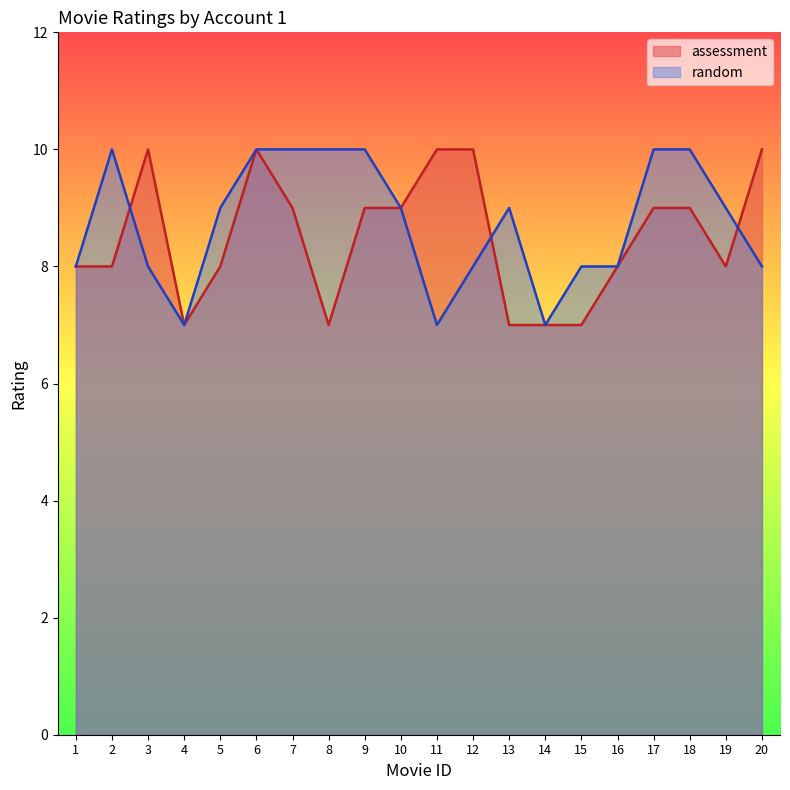

Is it true that assessment equals 4 at 9?

False